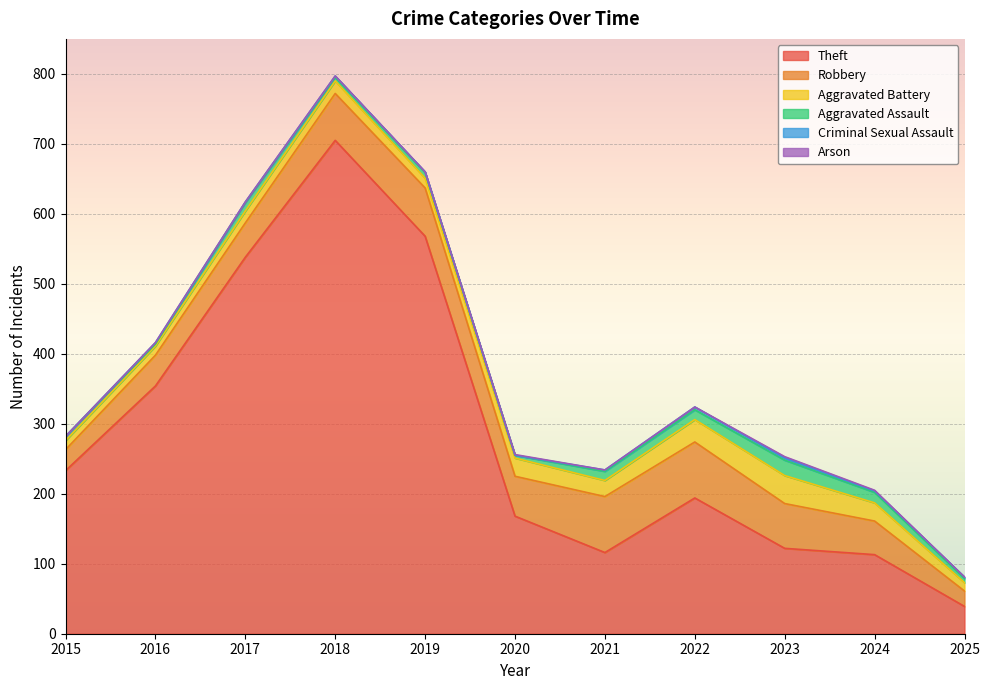

Rank the categories by Aggravated Assault value from highest to lowest.

2023, 2024, 2022, 2021, 2017, 2019, 2015, 2025, 2018, 2020, 2016